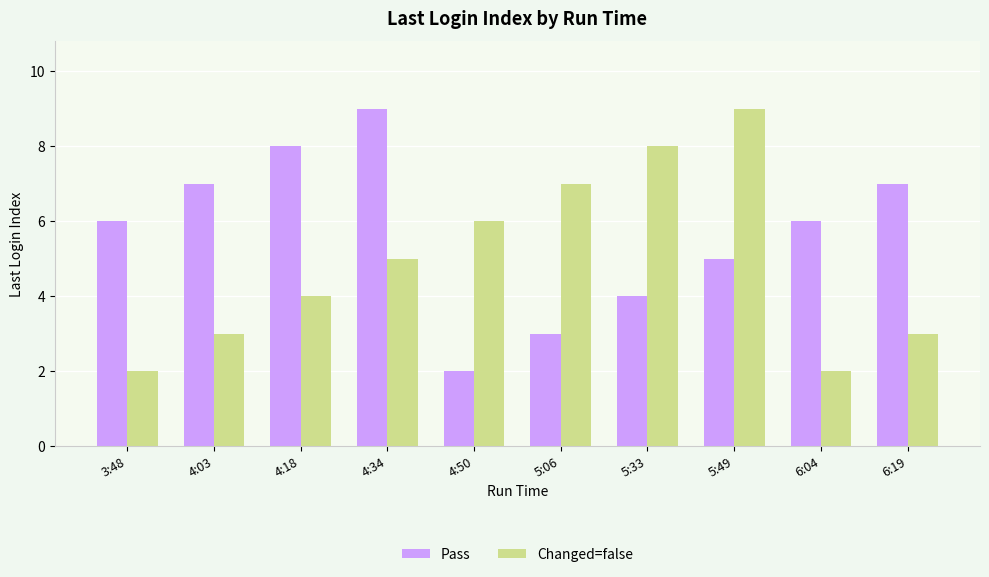

Which series changed the most between 4:18 and 5:06?

Pass